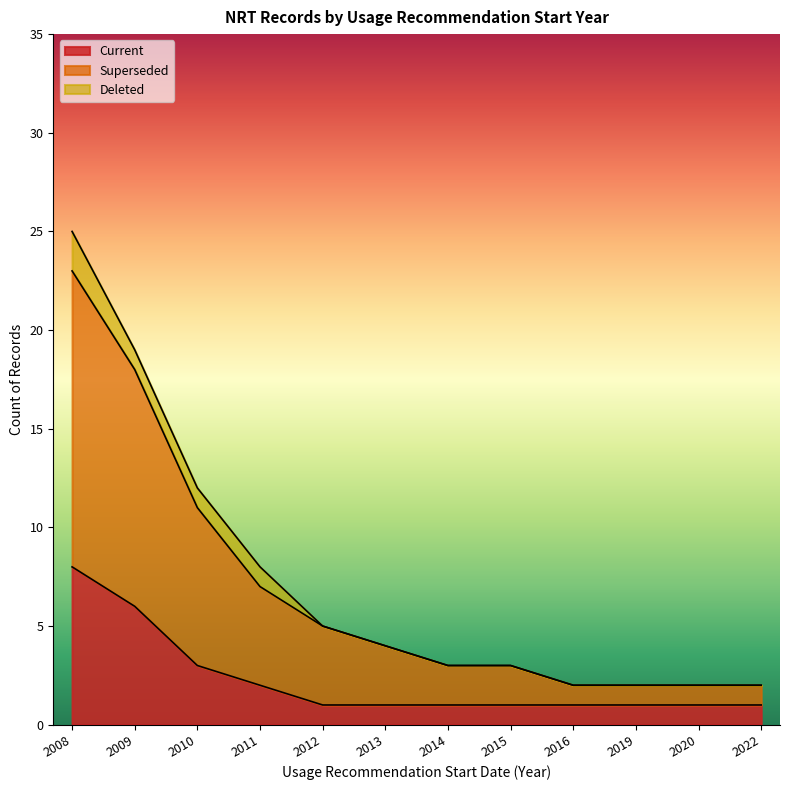

Does the chart display data point markers on the line(s)?

No